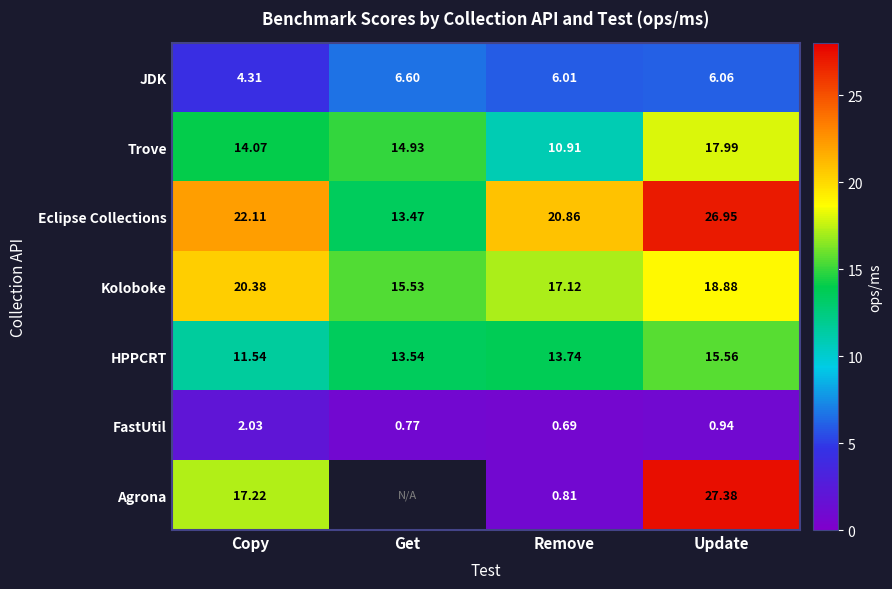

Is it true that Eclipse Collections equals 13.5 at Get?

True